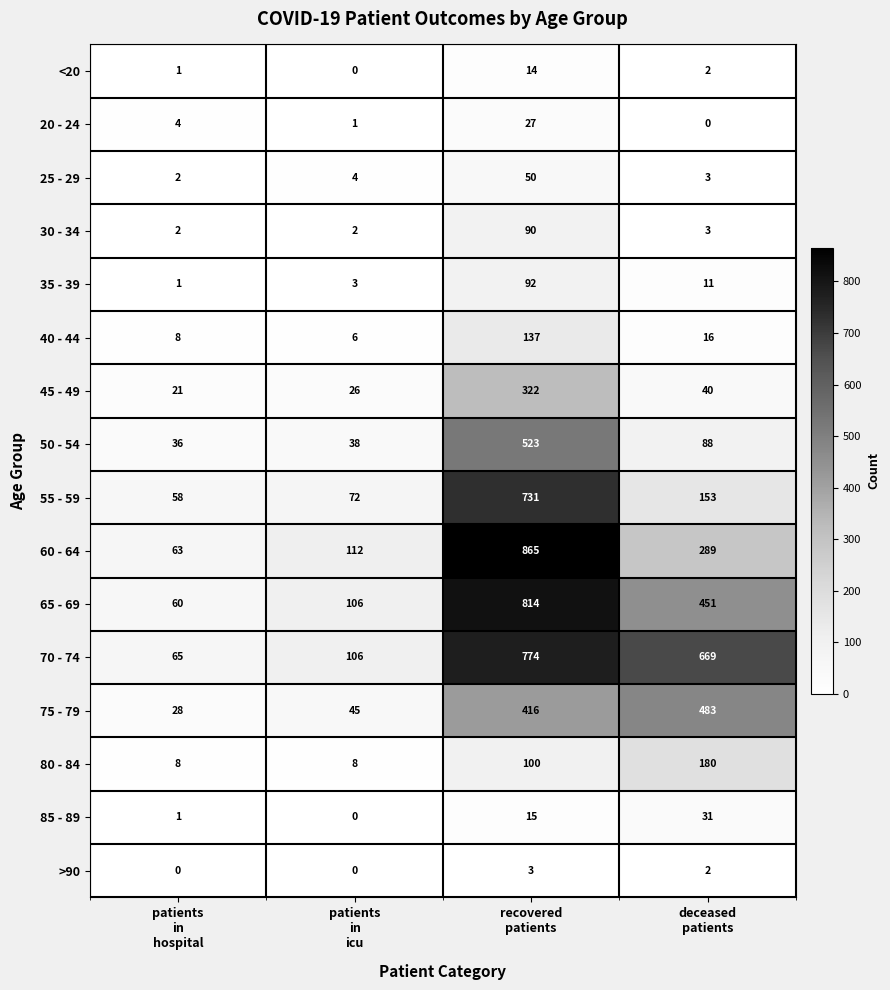

Which series has the largest total across all categories?

70 - 74